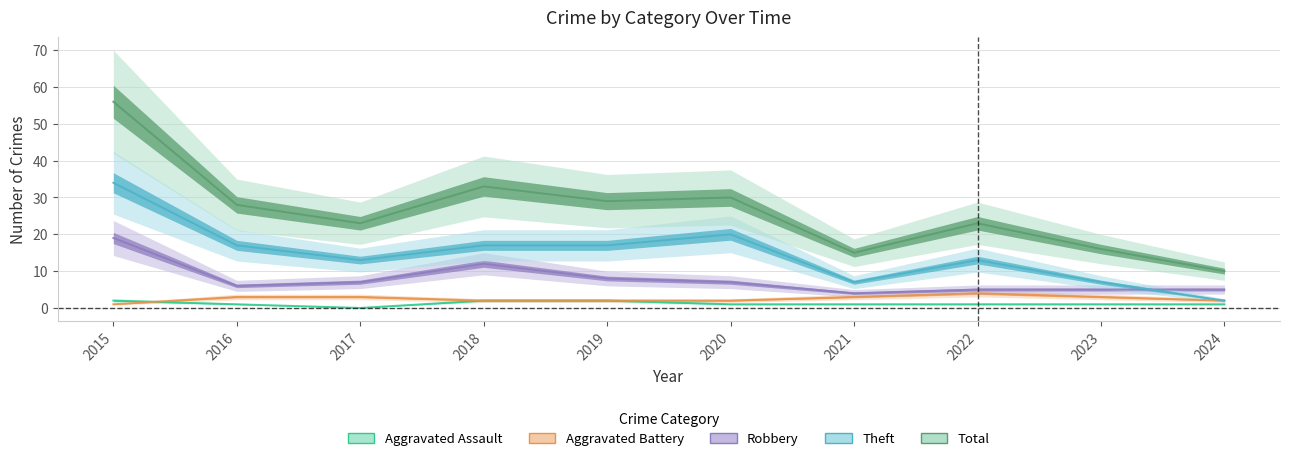

What is the greatest value displayed?

56